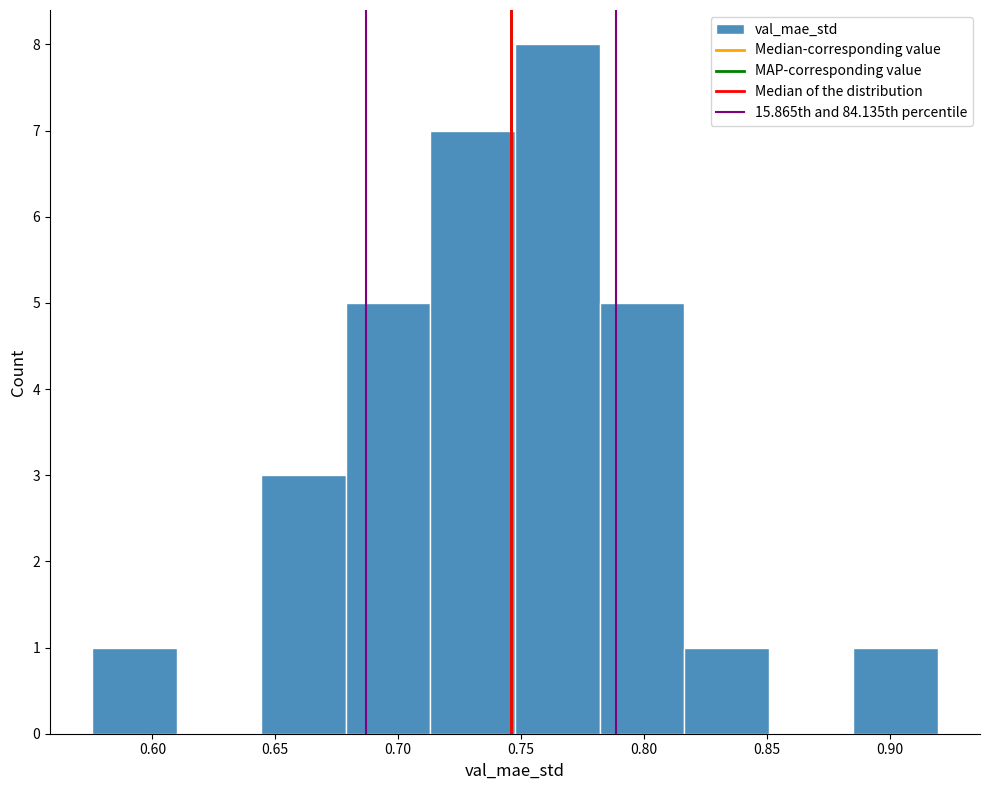

Over which range of the x-axis is the bar tallest?

0.750 to 0.780